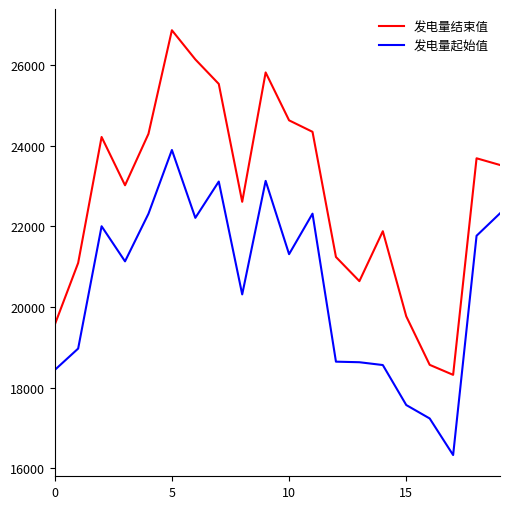

How many lines are shown in the chart?

2